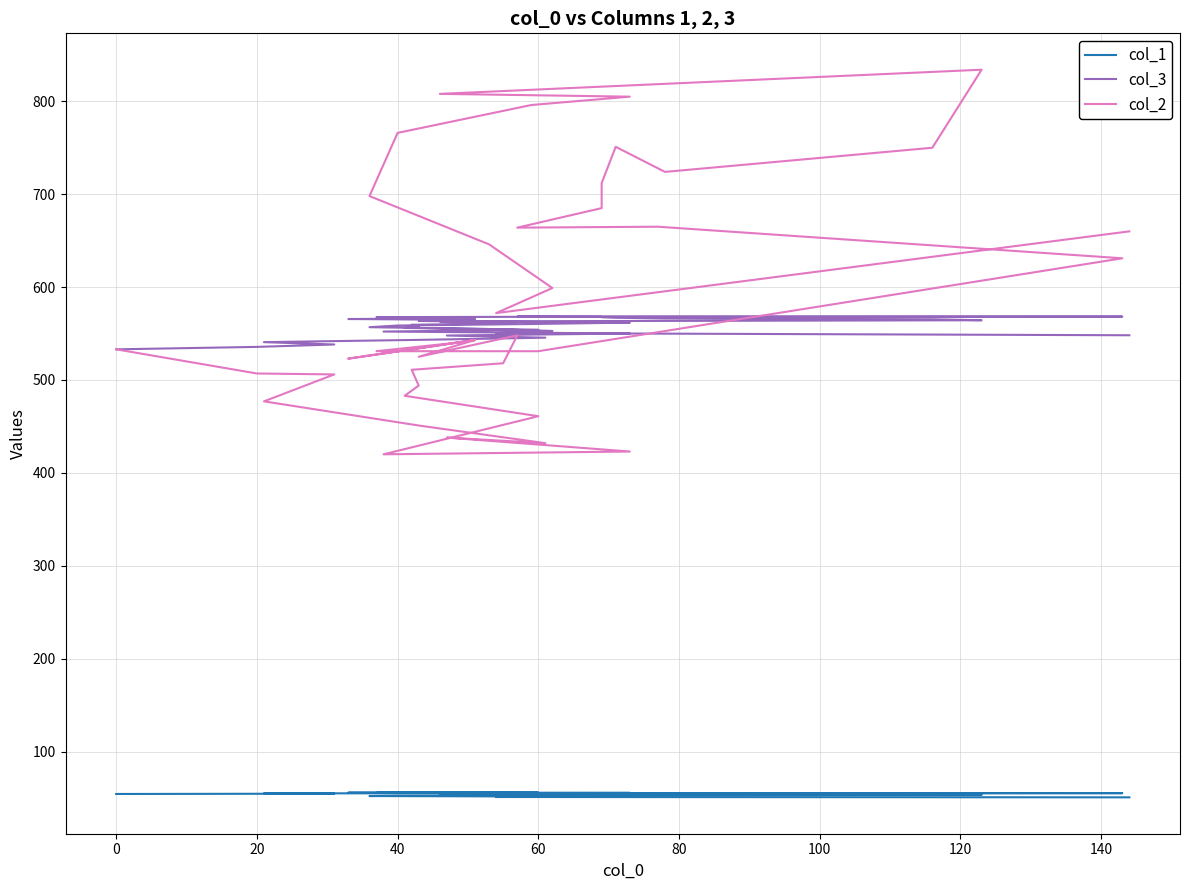

Reading right to left, extract all data points from this chart.

col_1: 50.7	51.1	51.5	51.8	52.1	52.5	52.8	53.1	53.3	53.6	53.9	54.1	54.3	54.6	54.8	54.9	55.1	55.3	55.4	55.5	55.6	55.7	55.8	55.8	55.9	55.9	55.9	55.9	55.8	55.8	55.7	55.6	55.5	55.4	55.3	55.1	55.0	54.8	54.6	54.4
col_3: 548.2	550.5	552.8	554.9	556.8	558.6	560.3	561.8	563.1	564.3	565.4	566.3	567.0	567.5	567.9	568.2	568.3	568.2	568.0	567.7	567.1	566.5	565.6	564.7	563.5	562.3	560.9	559.4	557.8	556.0	554.1	552.1	550.0	547.9	545.6	543.2	540.7	538.2	535.6	533.0
col_2: 660.0	572.0	599.0	646.0	698.0	766.0	796.0	805.0	808.0	834.0	750.0	724.0	751.0	712.0	685.0	664.0	665.0	631.0	531.0	531.0	539.0	543.0	523.0	543.0	525.0	548.0	518.0	511.0	494.0	483.0	461.0	420.0	423.0	438.0	432.0	451.0	477.0	506.0	507.0	533.0